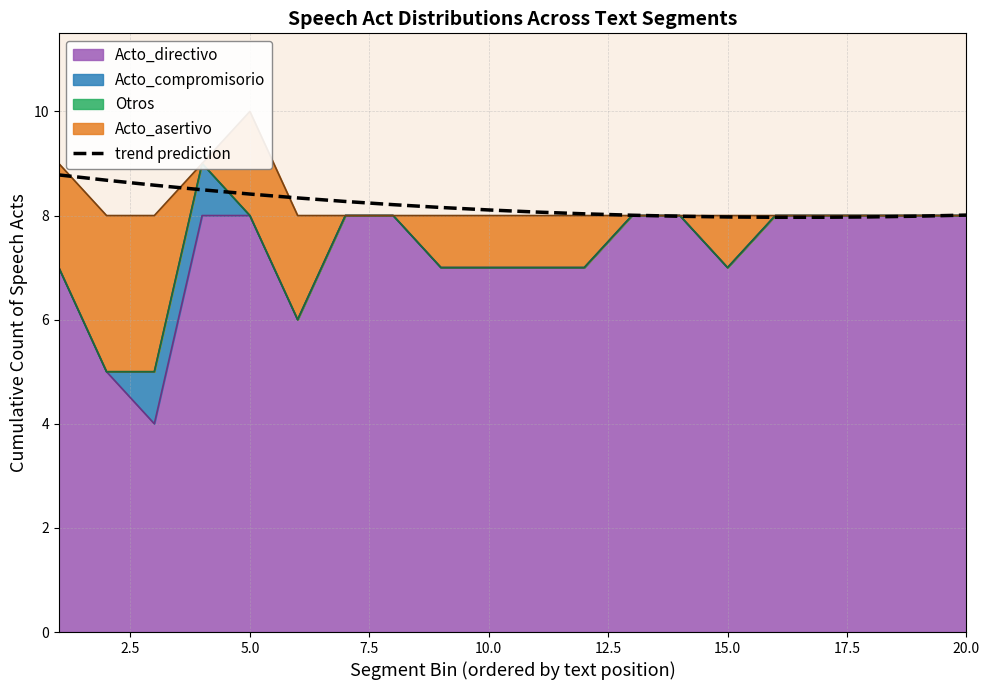

What is the sum of the values at 5.0 and 12.5?

16.9